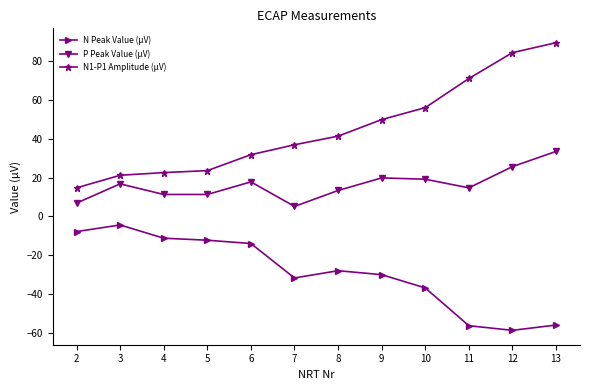

At 10, list the series in order from smallest to largest.

N Peak Value (µV), P Peak Value (µV), N1-P1 Amplitude (µV)